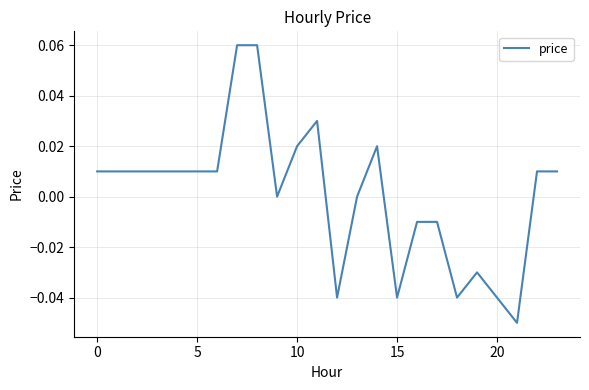

How many interior local peaks (higher than both neighbors) does the data have?

3